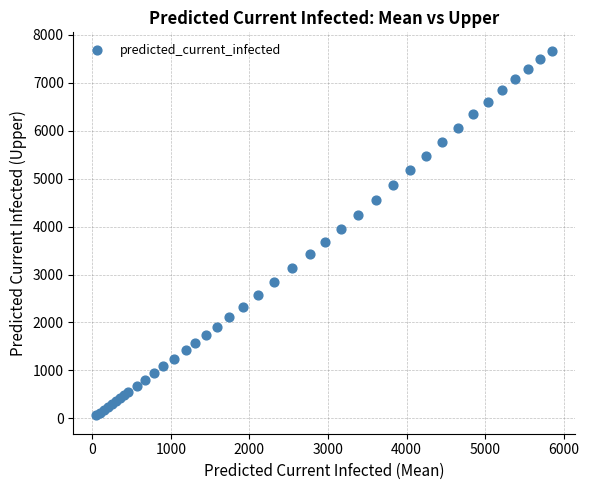

What Y value in the scatter plot is closest to 3865?

3957